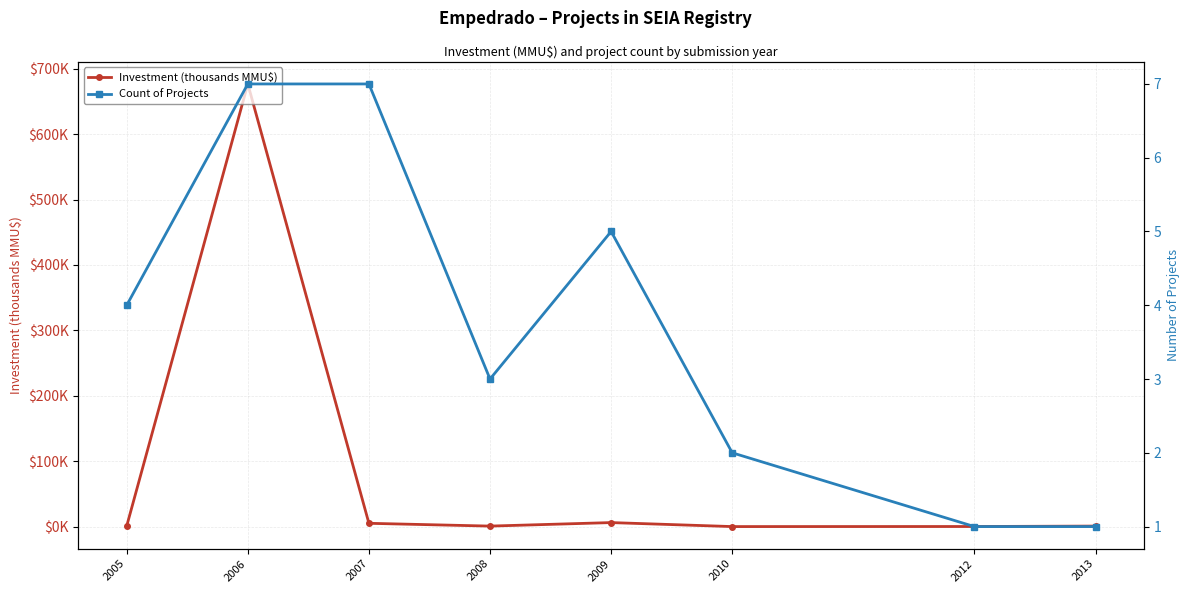

Where do Count of Projects and Investment (thousands MMU$) first cross each other?

2005 and 2006